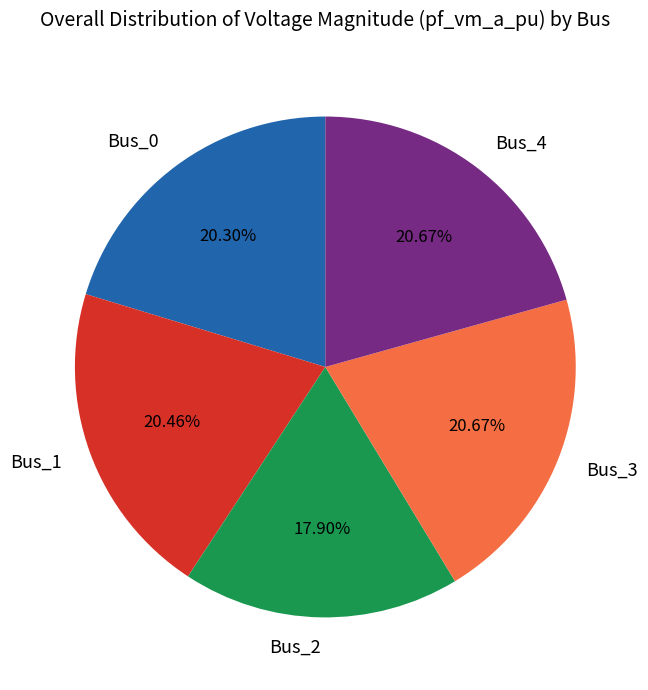

What percentage is the Bus_2 slice, to the nearest percent?

18%